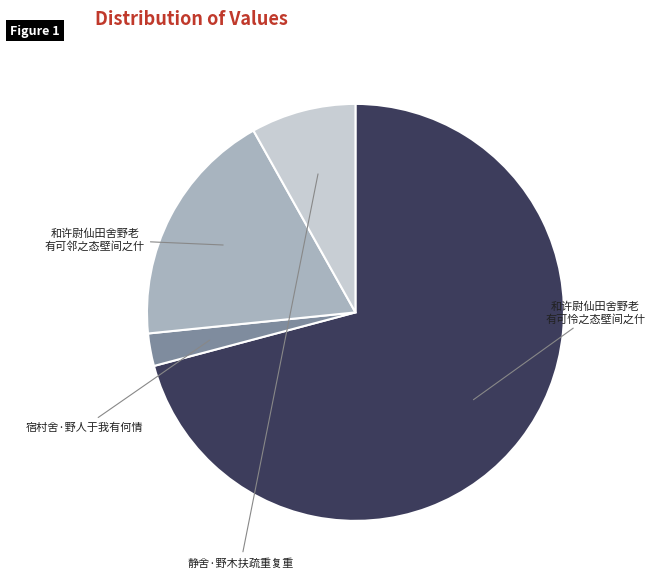

Does any single category account for the majority?

Yes